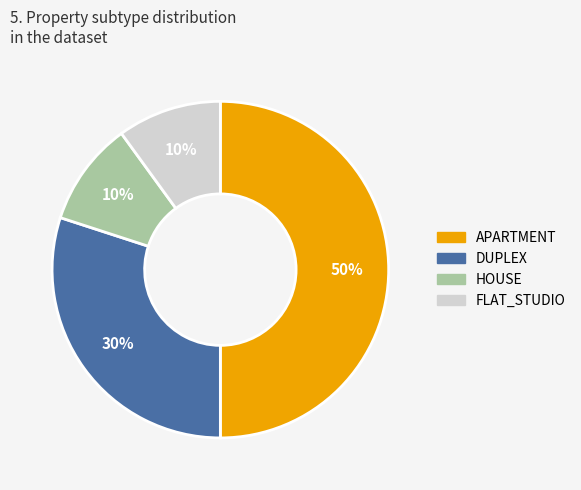

Which has a higher value, DUPLEX or FLAT_STUDIO?

DUPLEX